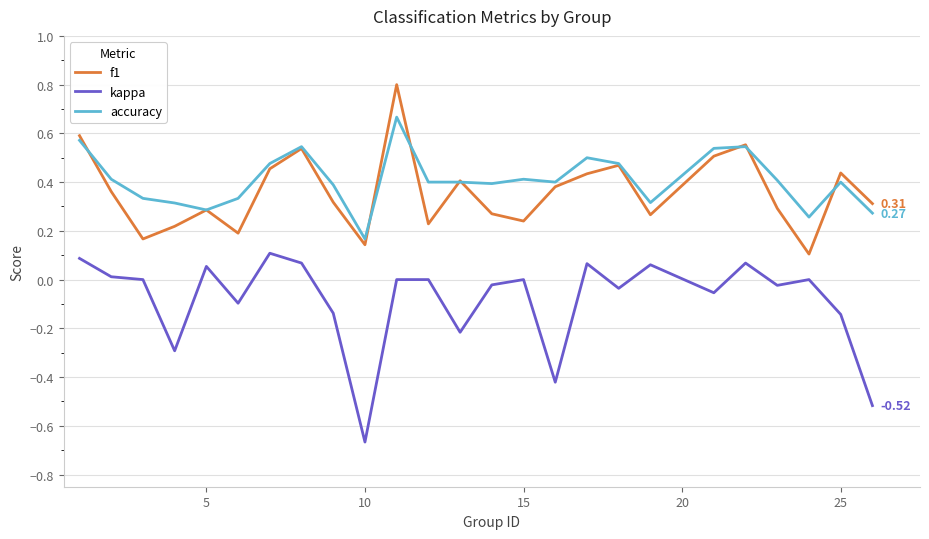

True or false: kappa and f1 cross at least once.

False